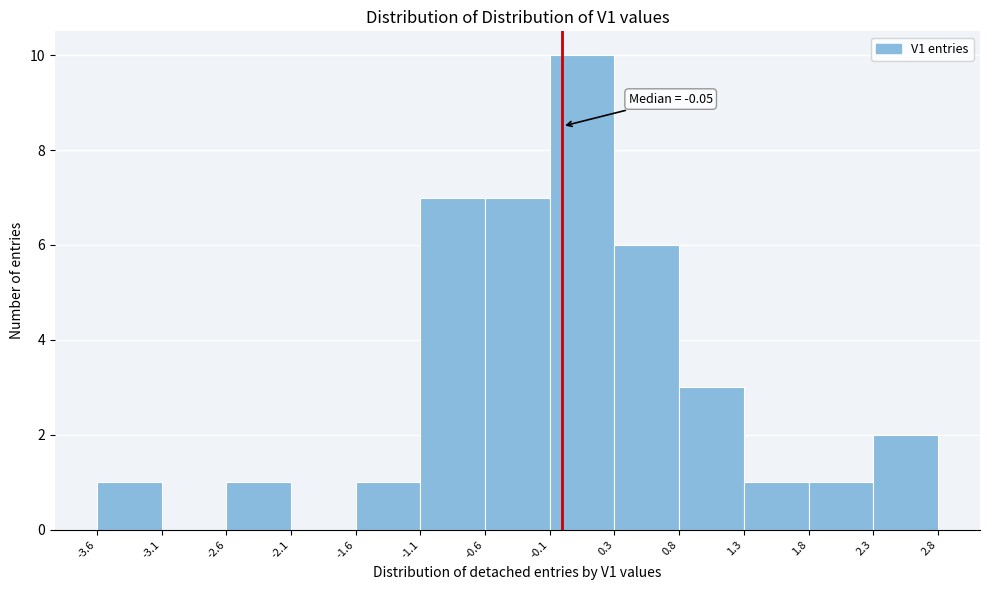

Over which range of the x-axis is the bar tallest?

-0.1 to 0.3